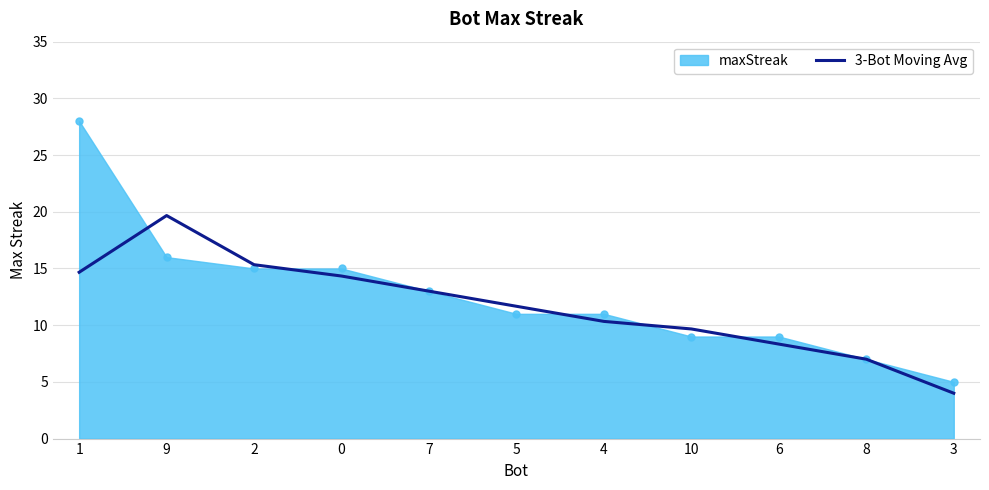

List the series in order of their peak value, lowest first.

3-Bot Moving Avg, maxStreak